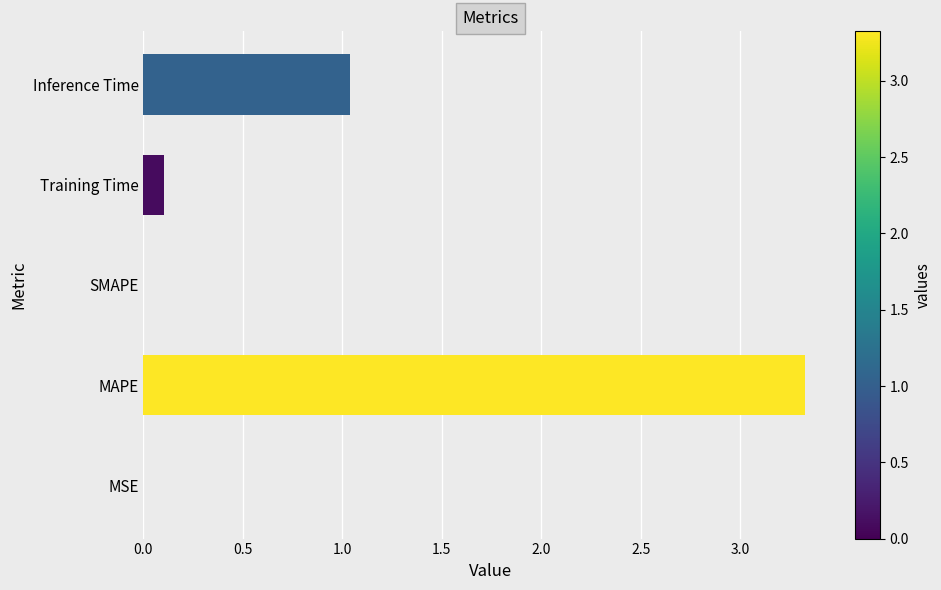

True or false: the data shows 0.1 at Training Time.

True